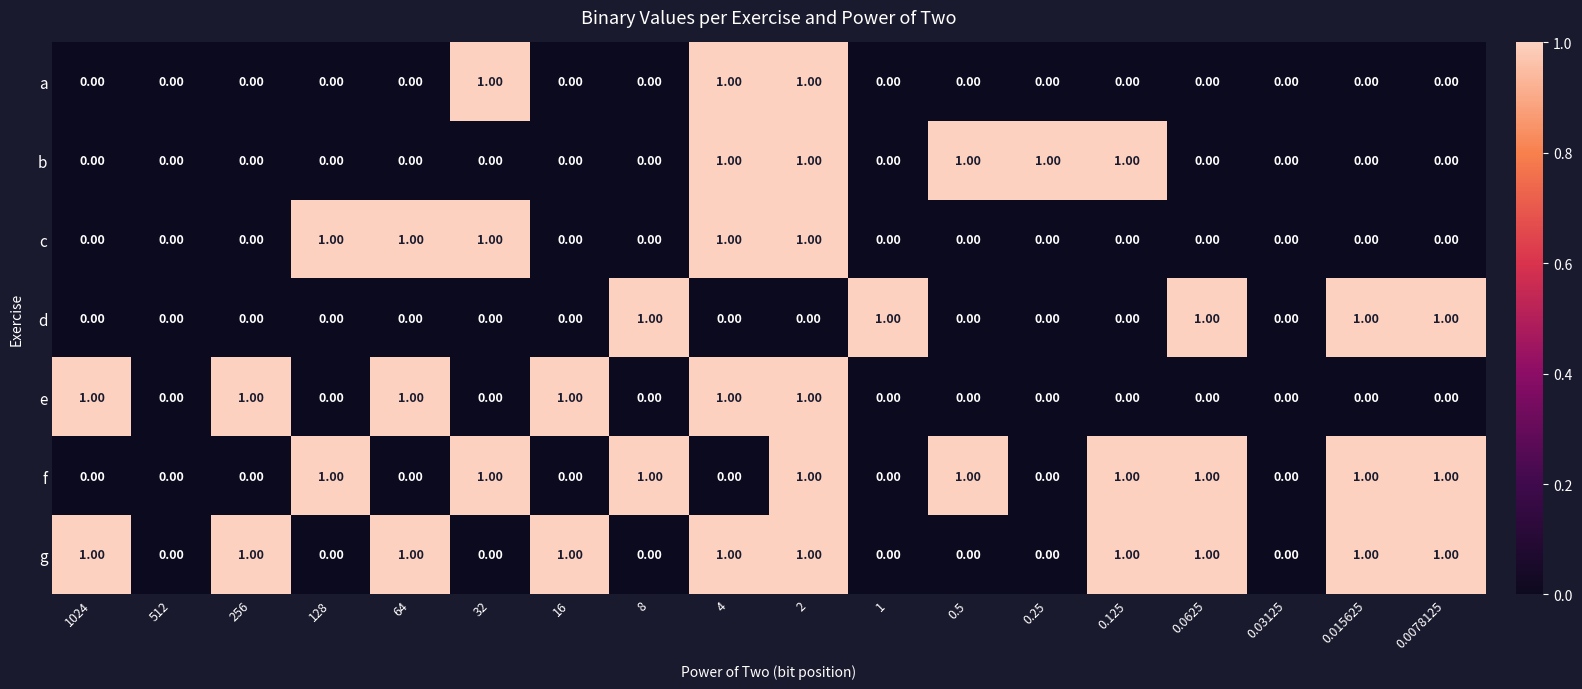

What is the sum of all d values?

5